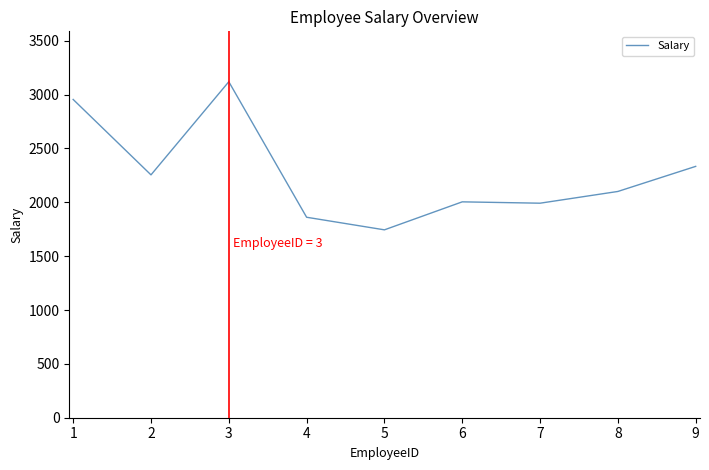

What is the smallest value displayed?

1744.2